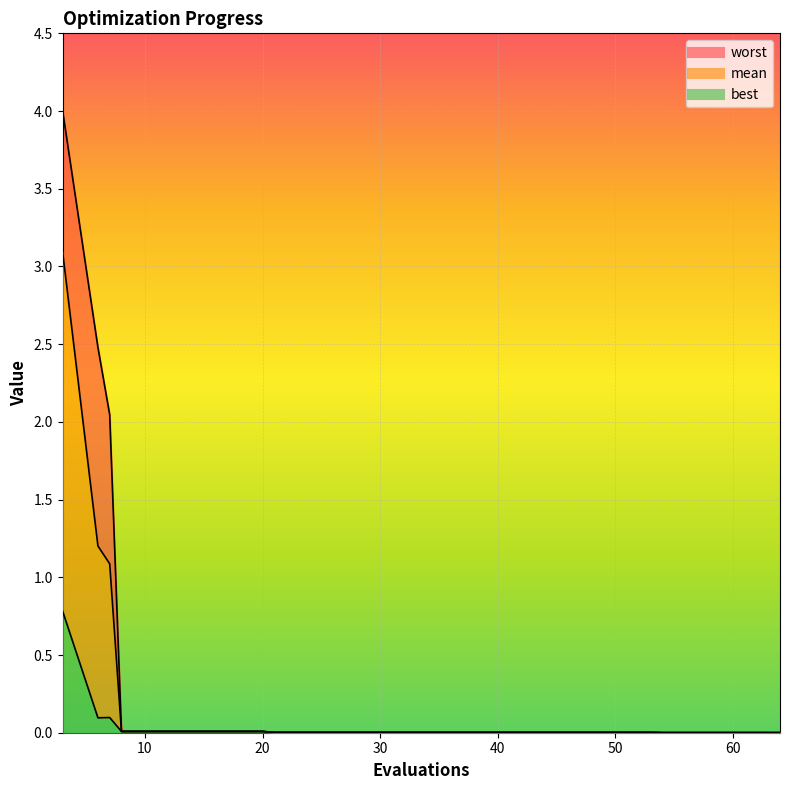

At which label does best reach its peak?

3